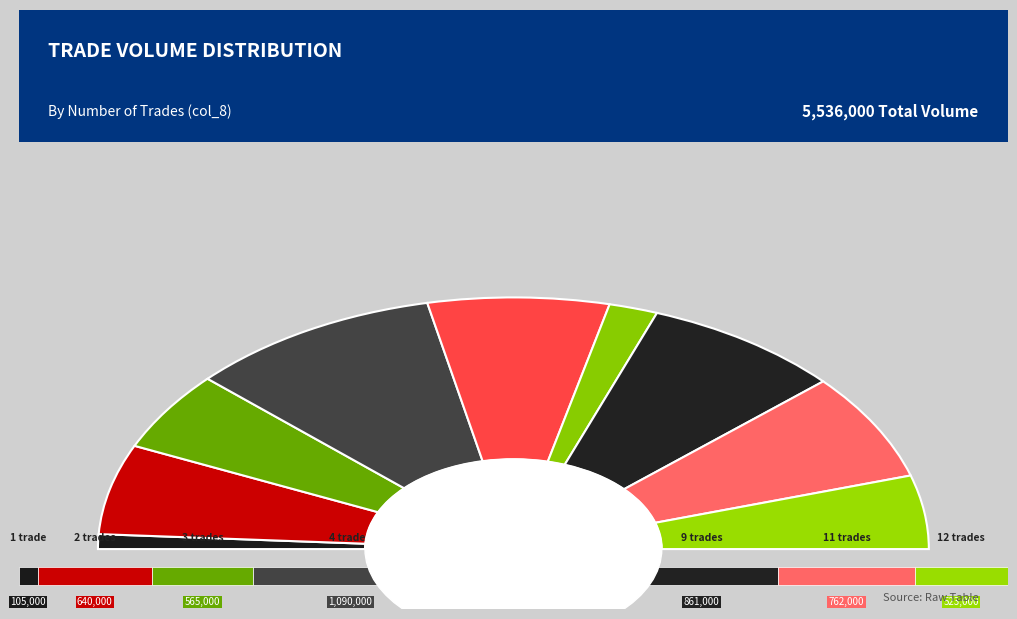

Do 11 and 2 together represent more than half of the pie?

No